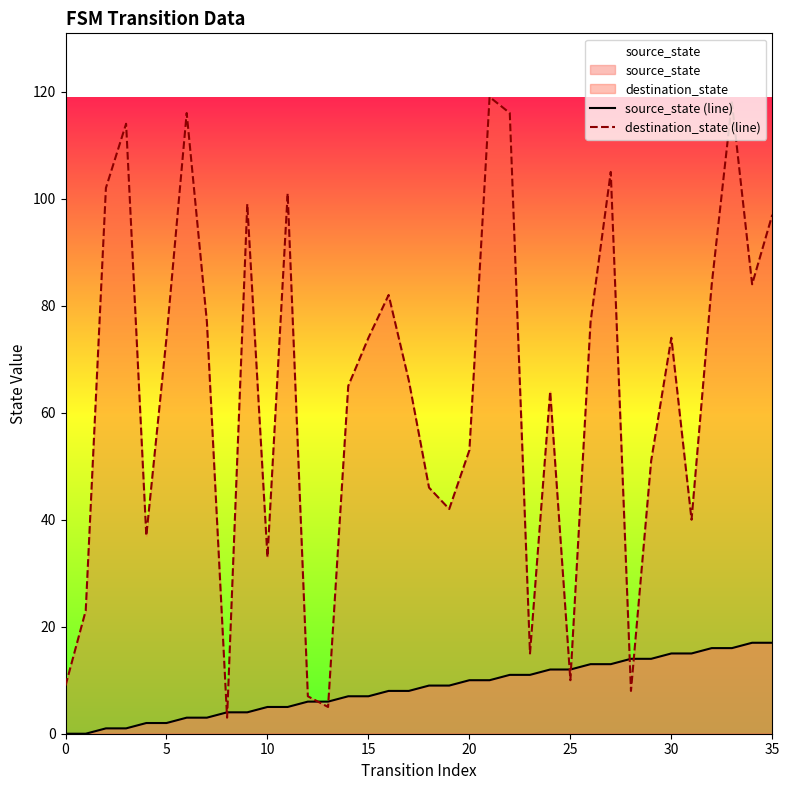

What is the spread (max minus min) of values at 13?

1